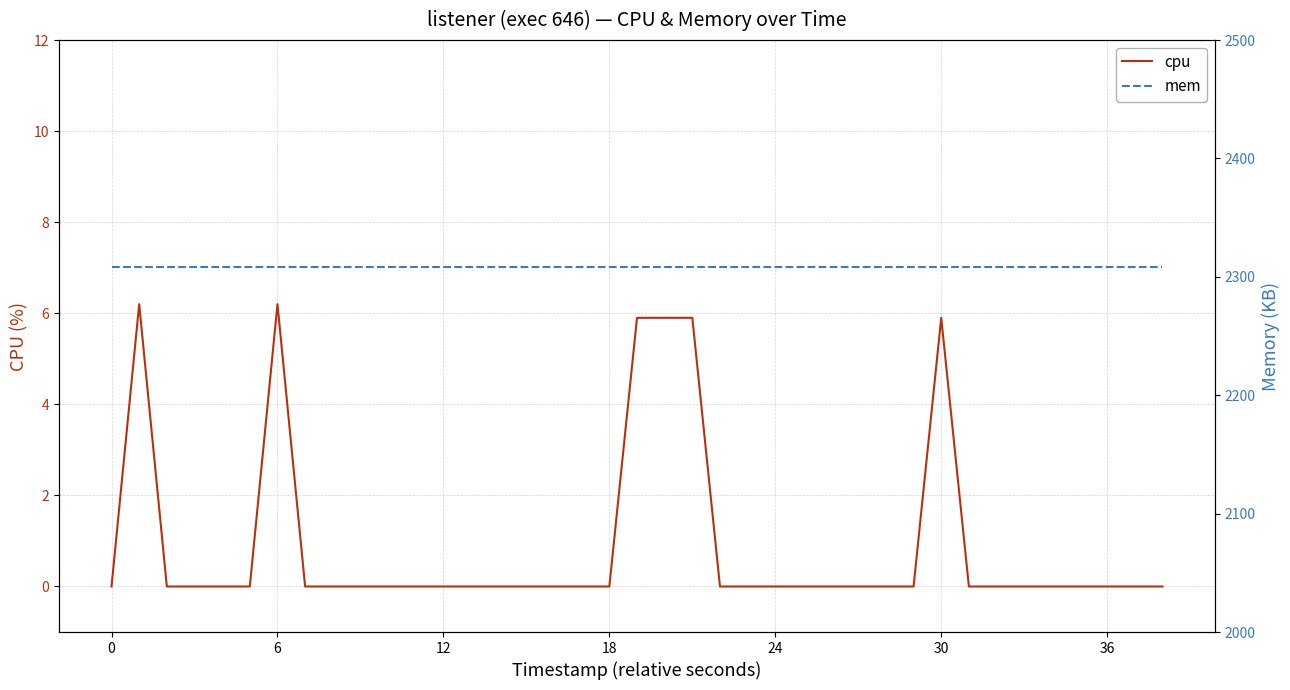

How many lines are shown in the chart?

2